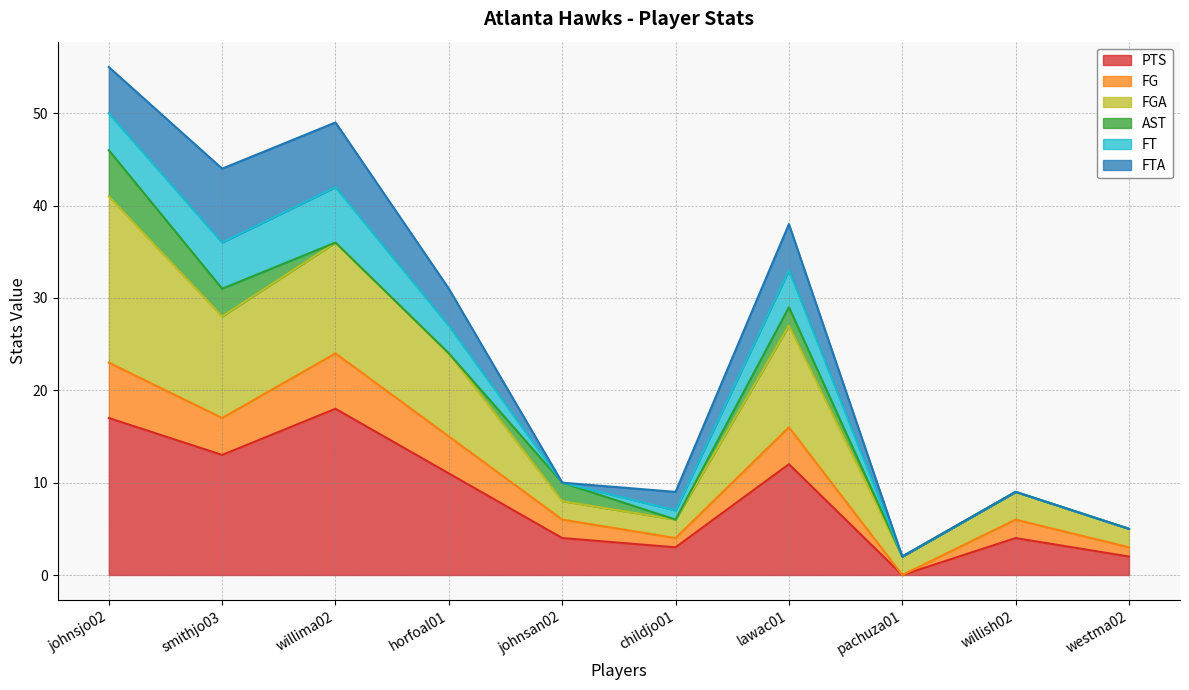

What is the highest value of the PTS series?

18